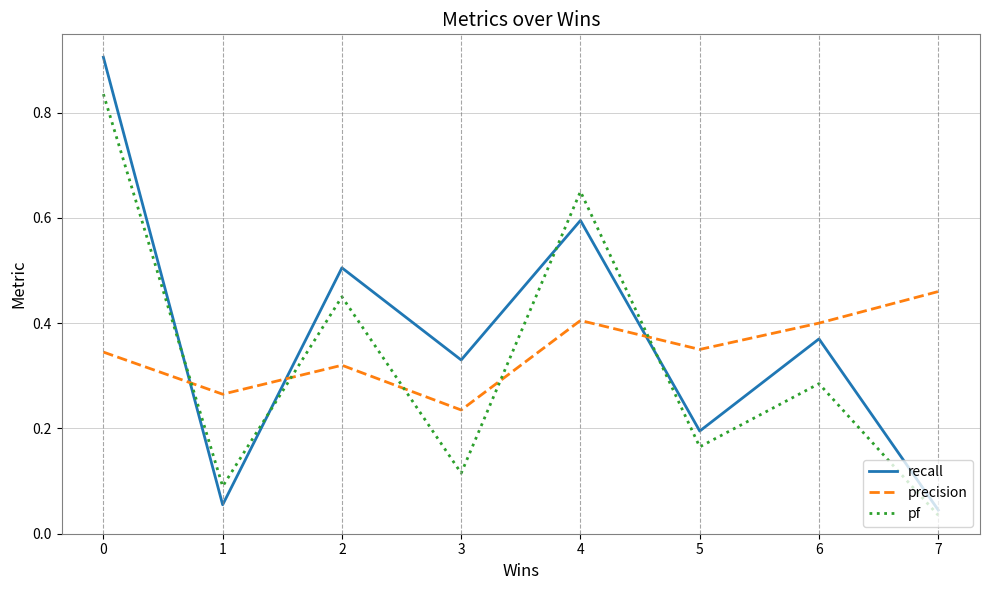

Is this an area chart (filled region under the line)?

No